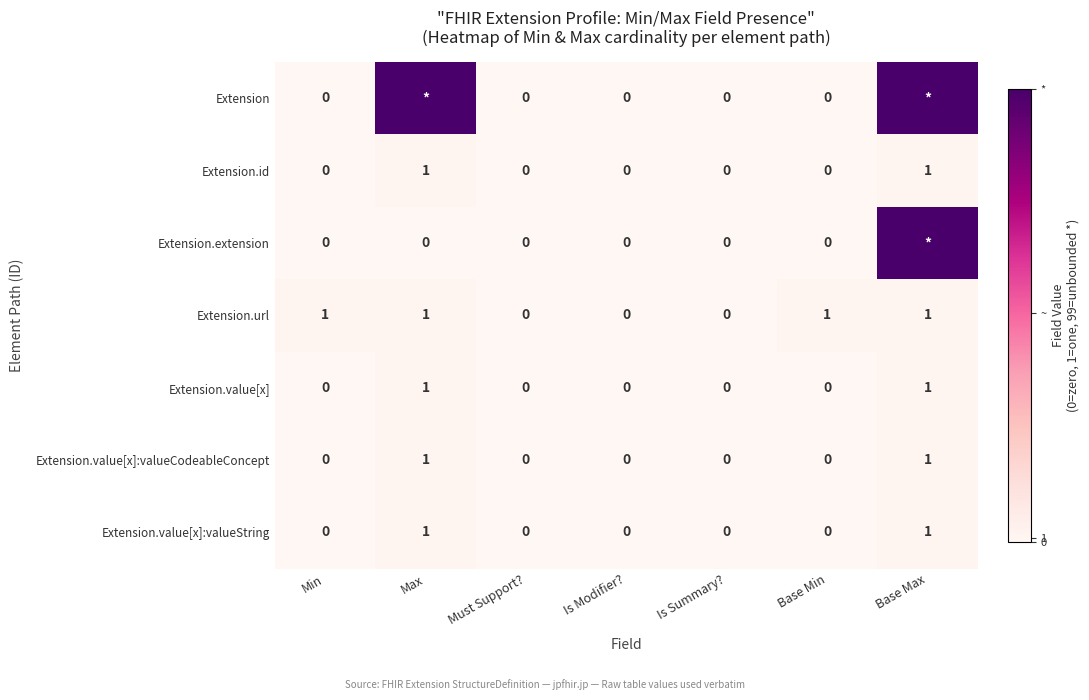

True or false: Extension.value[x] has a value of 0 at Min.

True